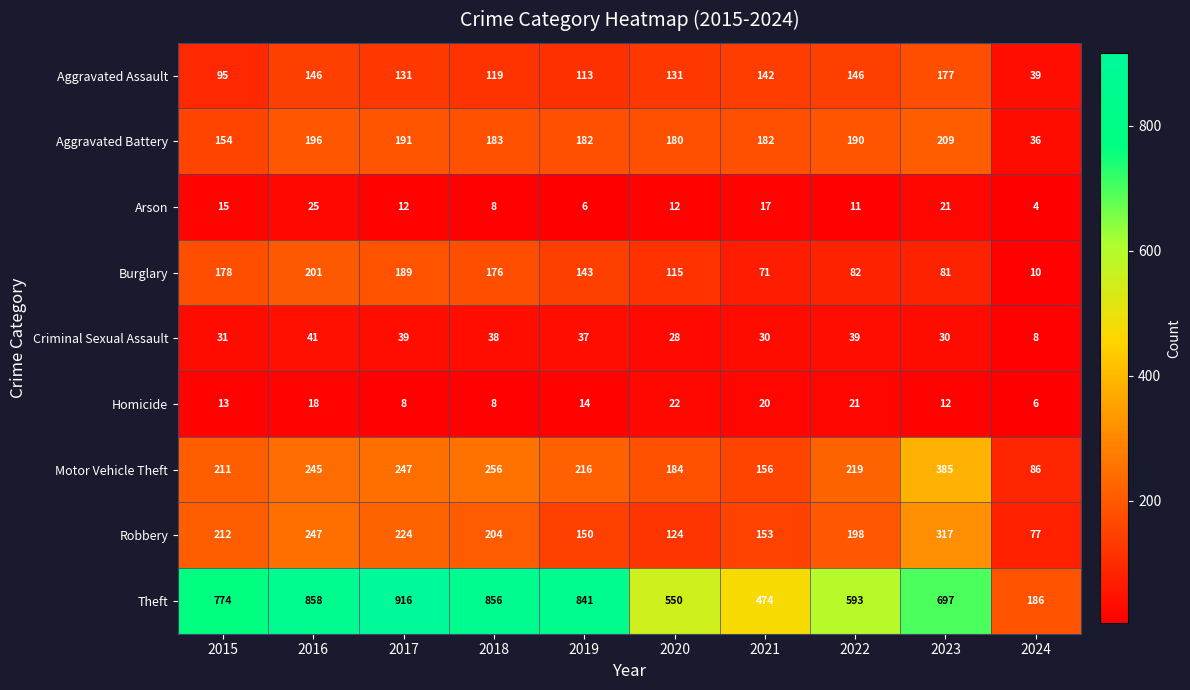

What is the average value of the Aggravated Battery series?

170